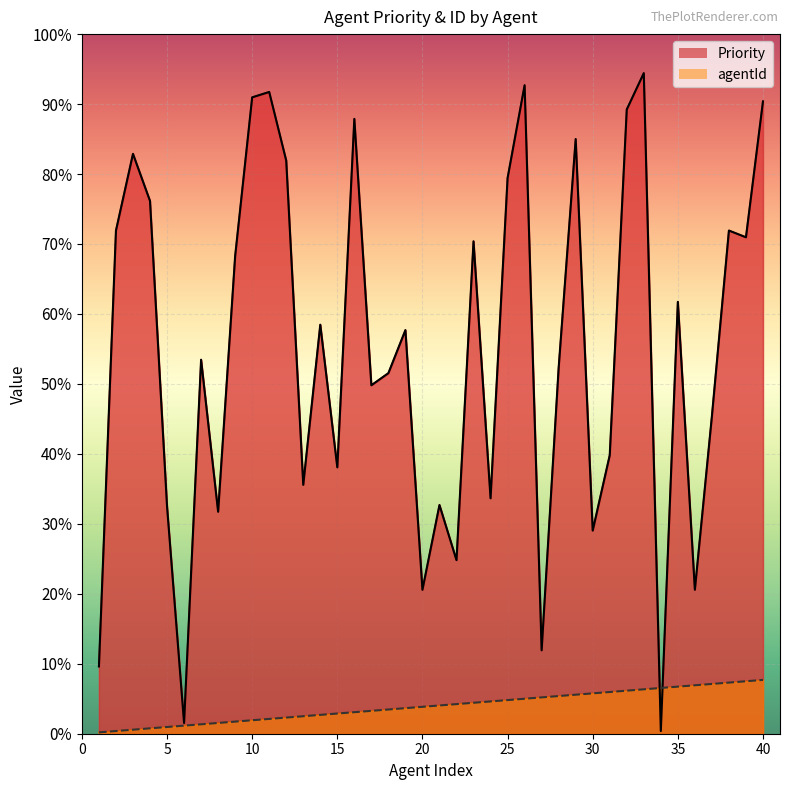

Reading left to right, list all the values displayed in this chart.

Priority: 50	374	431	396	169	8	278	165	355	473	477	426	185	304	198	457	259	268	300	107	170	129	366	175	413	482	62	272	442	151	207	464	491	2	321	107	236	374	369	470
agentId: 1	2	3	4	5	6	7	8	9	10	11	12	13	14	15	16	17	18	19	20	21	22	23	24	25	26	27	28	29	30	31	32	33	34	35	36	37	38	39	40